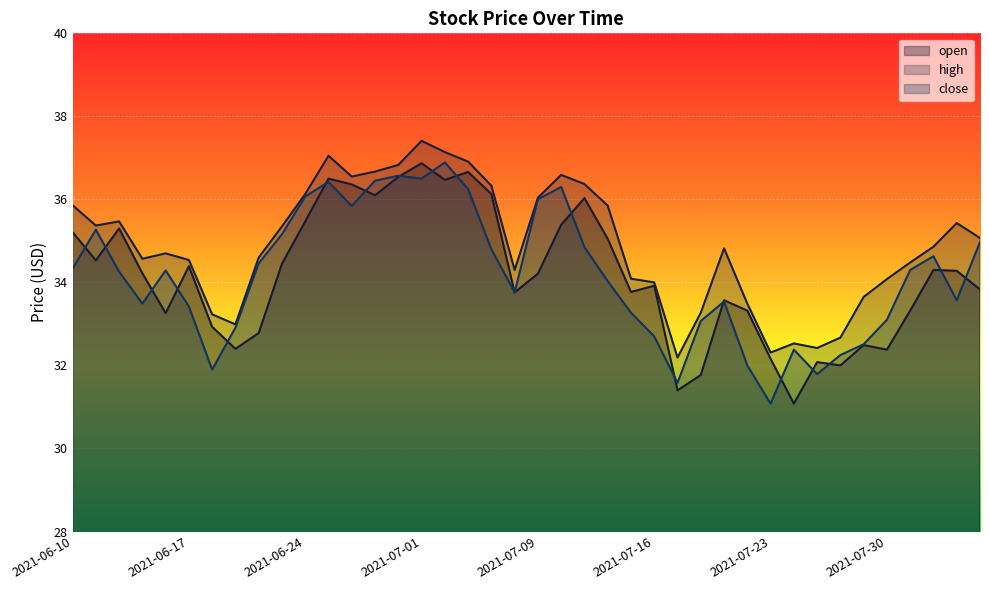

Does the chart display data point markers on the line(s)?

No